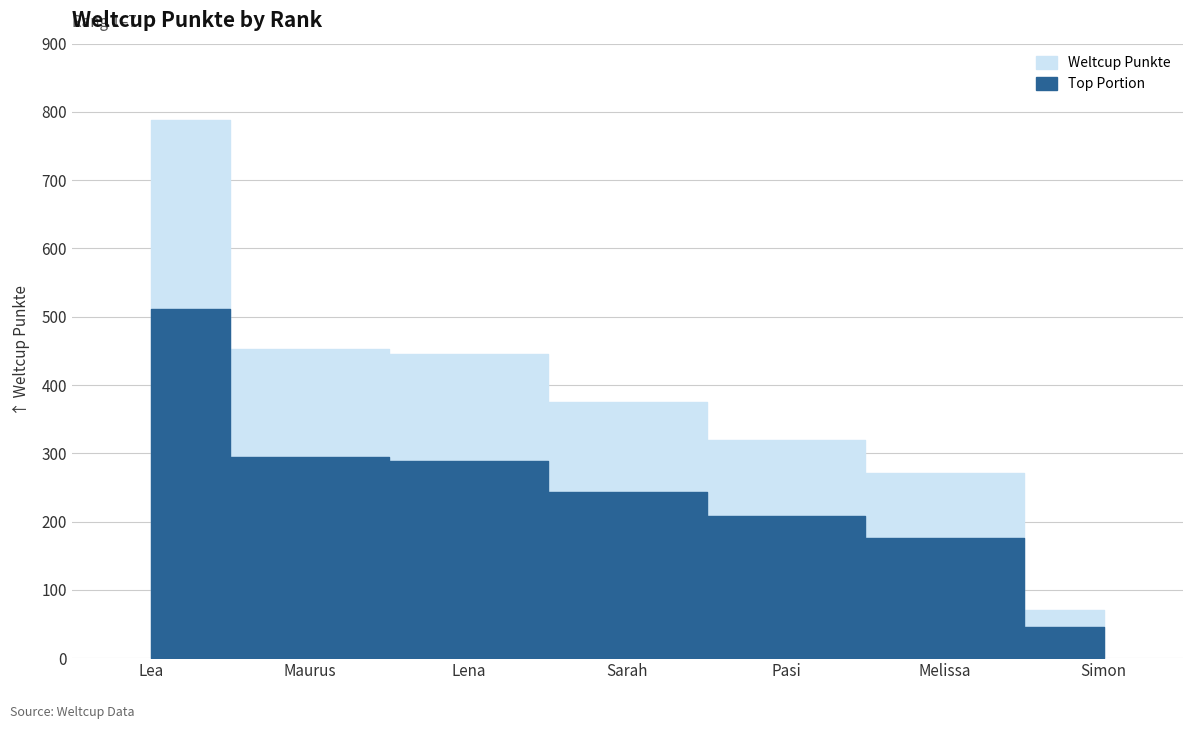

True or false: there are more than 2 points higher than both neighbors.

False